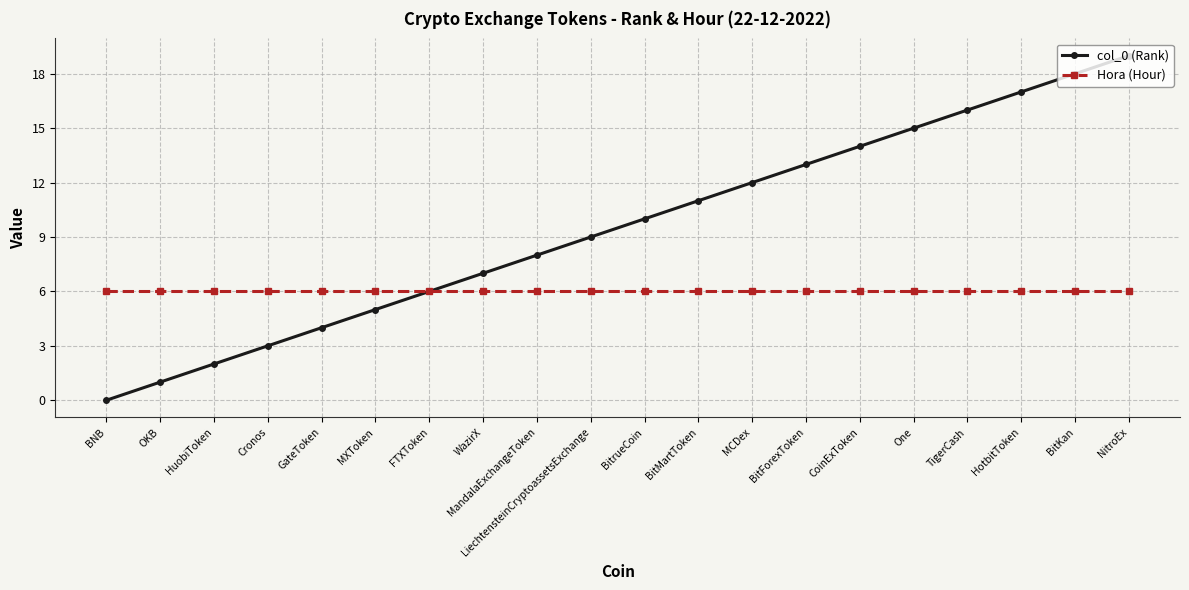

Where is col_0 (Rank) nearest to the value 9?

LiechtensteinCryptoassetsExchange